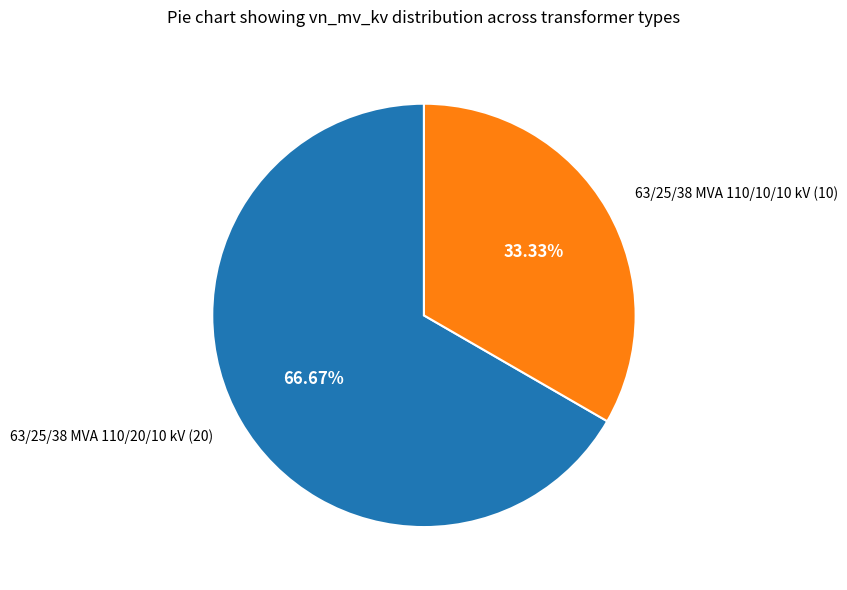

Rank the categories by value from highest to lowest.

63/25/38 MVA 110/20/10 kV, 63/25/38 MVA 110/10/10 kV